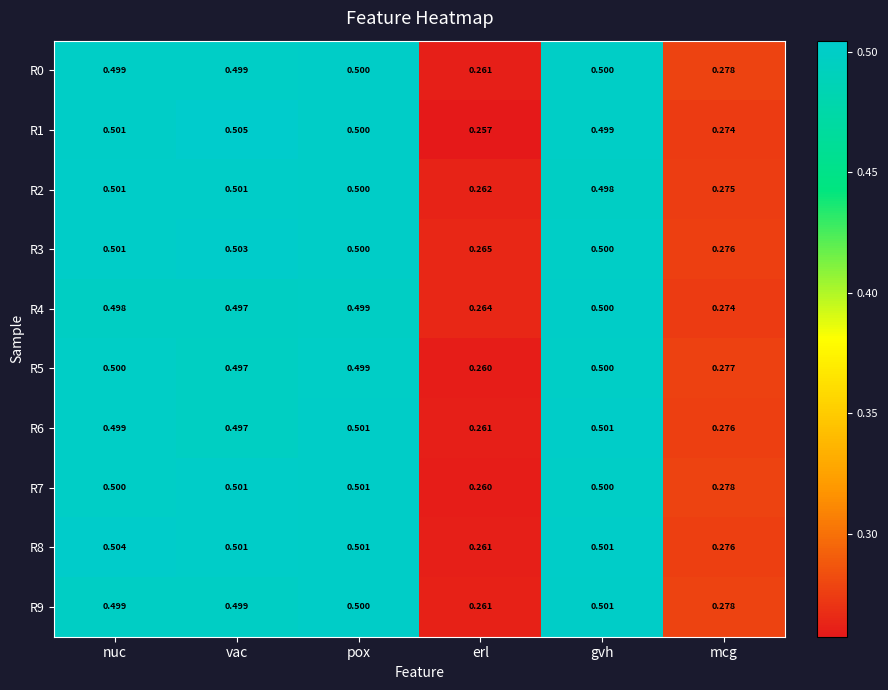

Which category has the highest value in the R8 series?

nuc